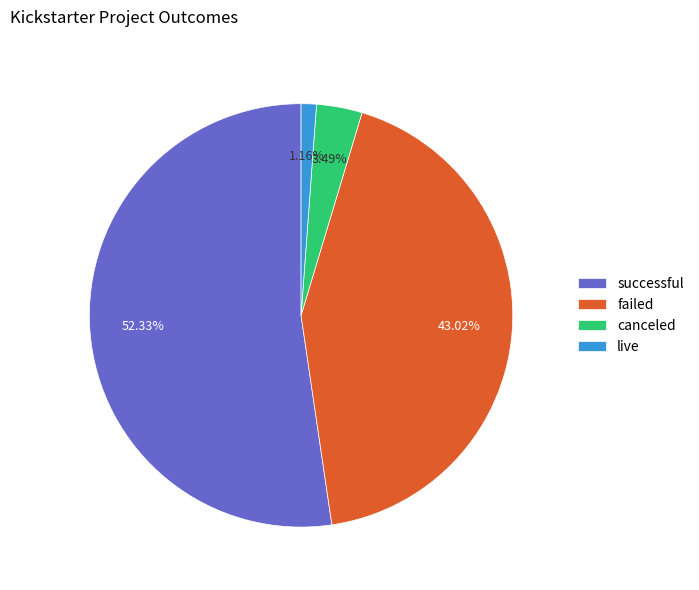

Combined, what portion of the pie is canceled and failed?

46.5%